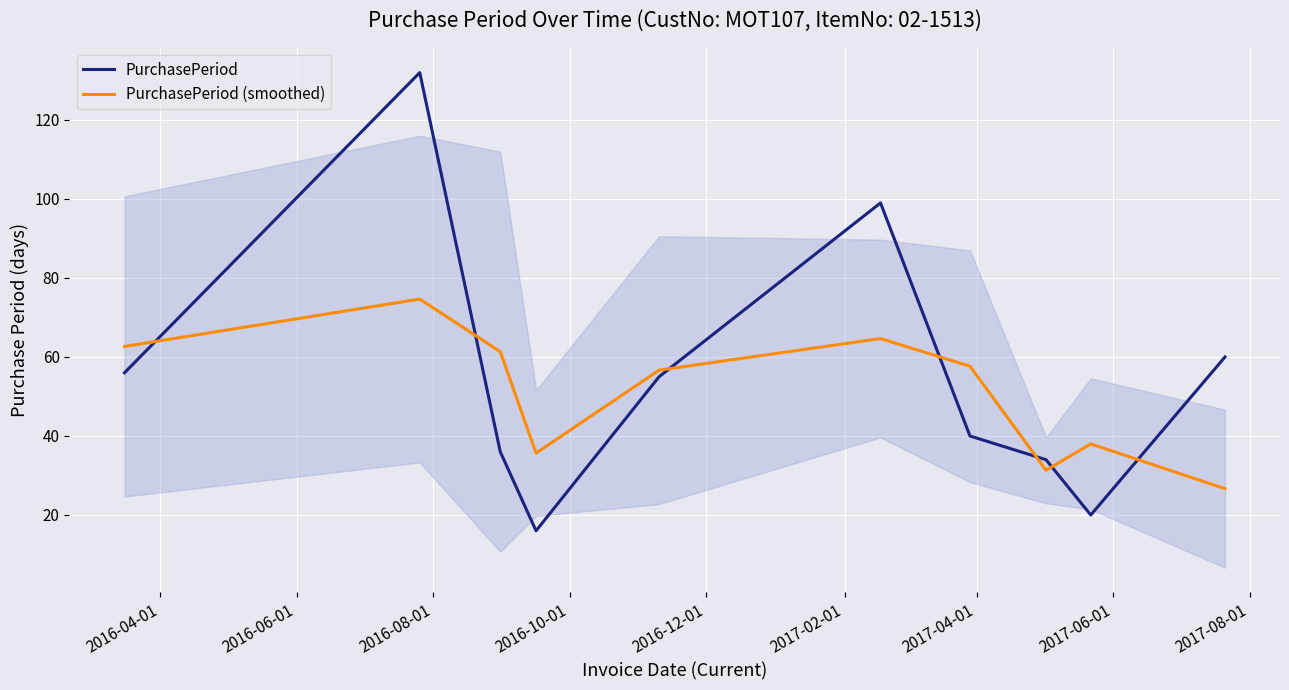

Which series has the widest spread of values?

PurchasePeriod